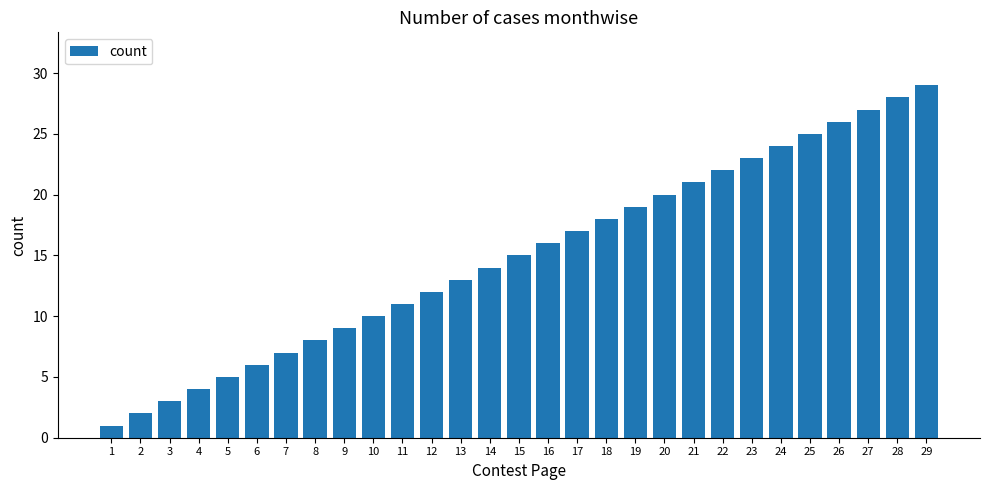

What is the value of the 12th bar from the left?

12